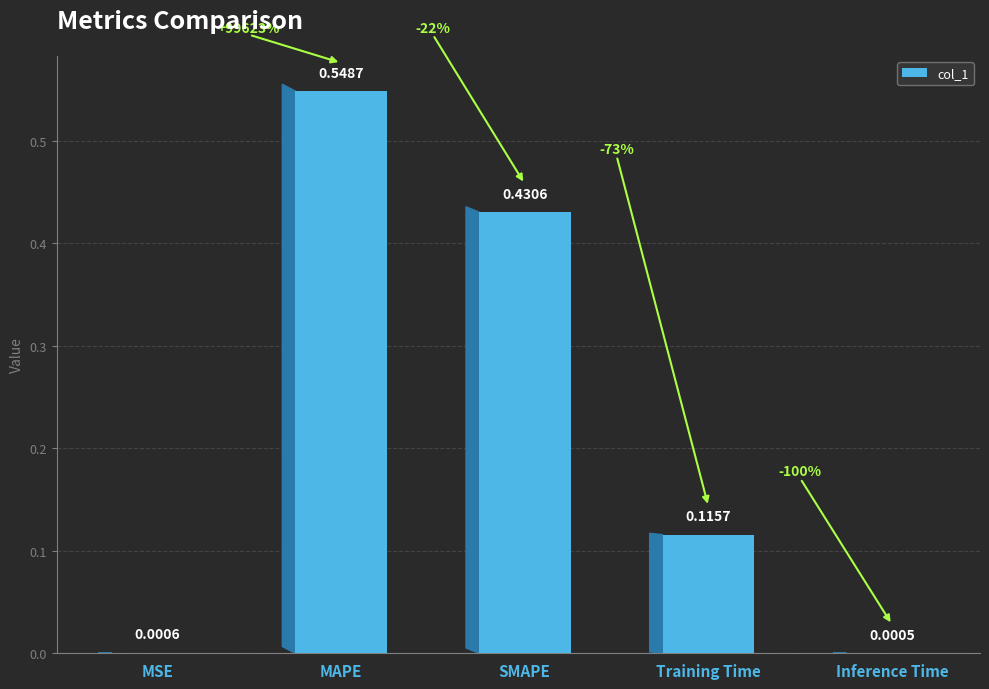

Which category has the highest value across all series?

MAPE